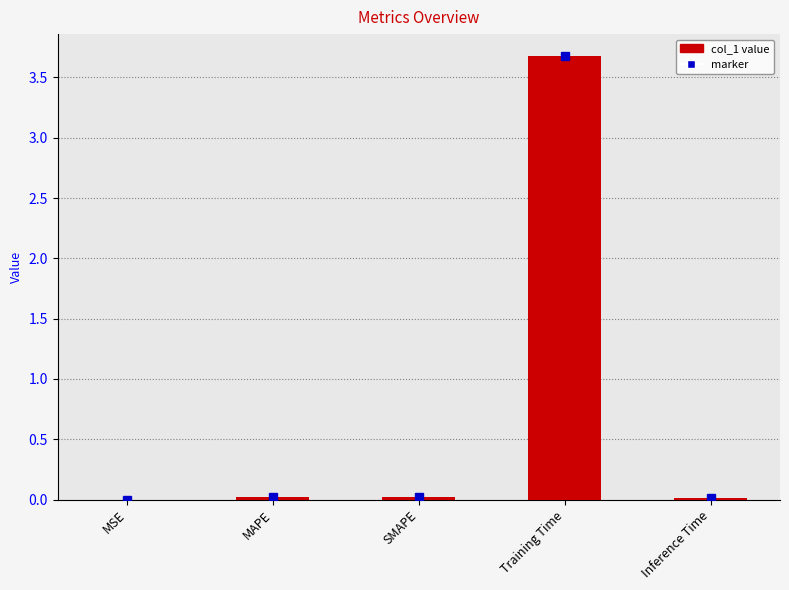

Which category has the highest value across all series?

Training Time